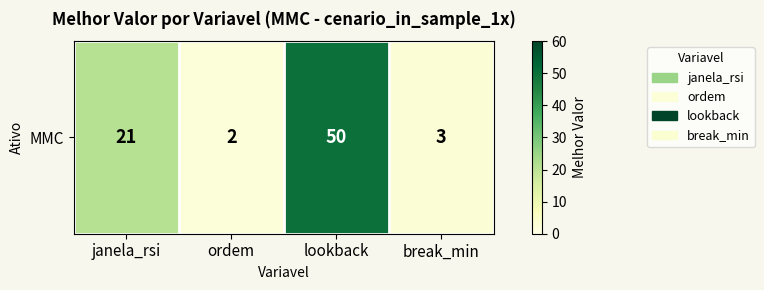

The value at lookback is 50. True or false?

True